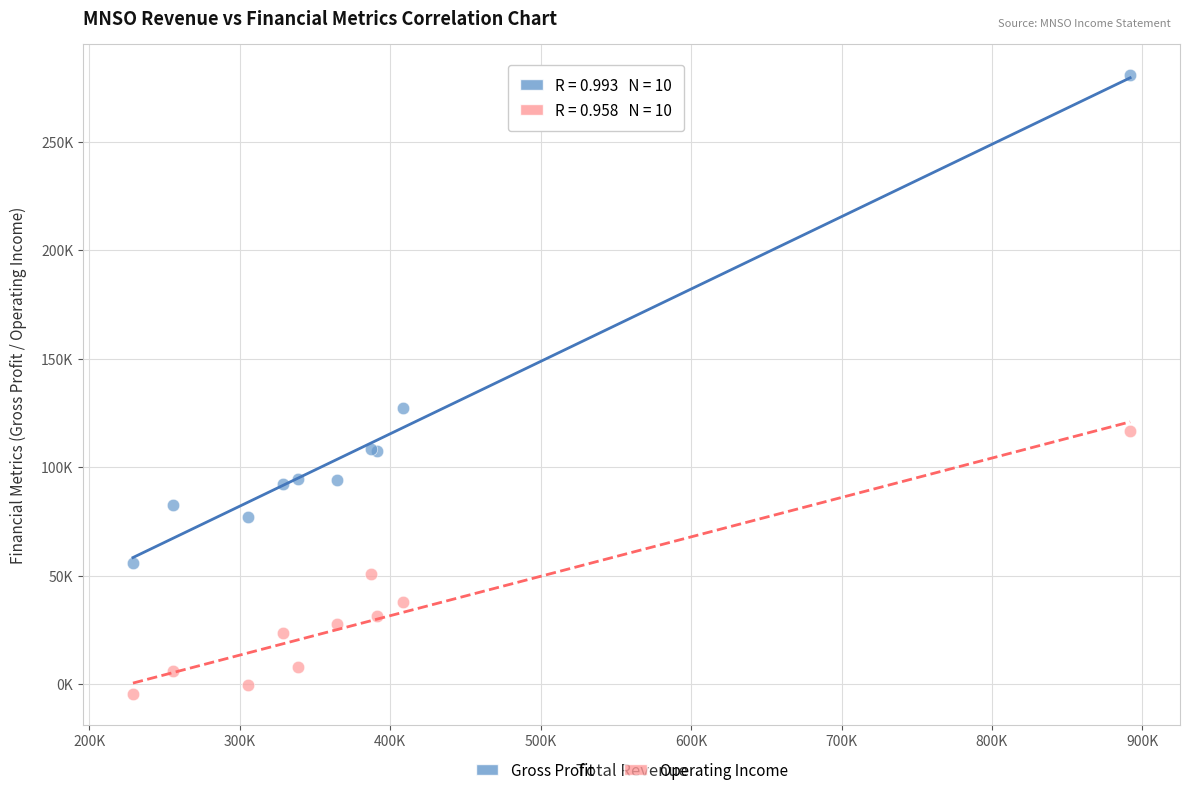

Which series reaches the minimum Y coordinate?

Operating Income